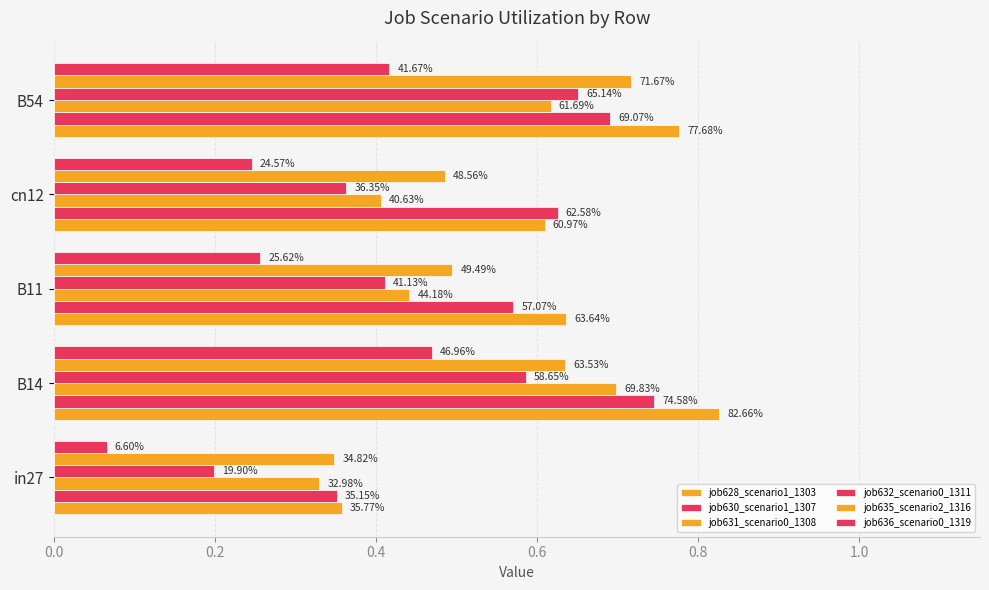

Reading right to left, what are all the values shown in this chart?

job628_scenario1_1303: 0.8	0.6	0.6	0.8	0.4
job630_scenario1_1307: 0.7	0.6	0.6	0.7	0.4
job631_scenario0_1308: 0.6	0.4	0.4	0.7	0.3
job632_scenario0_1311: 0.7	0.4	0.4	0.6	0.2
job635_scenario2_1316: 0.7	0.5	0.5	0.6	0.3
job636_scenario0_1319: 0.4	0.2	0.3	0.5	0.1